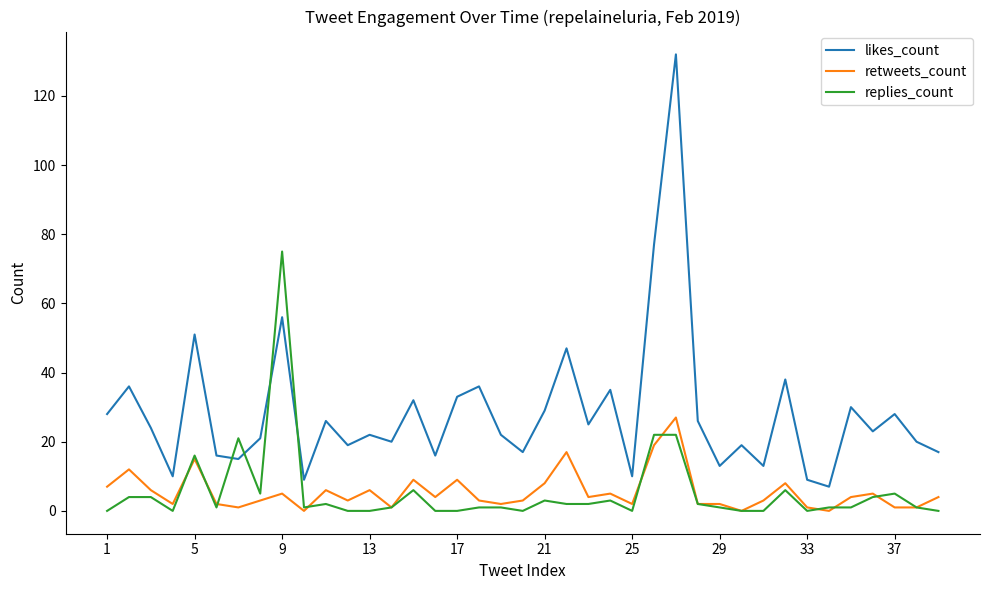

What is the greatest value displayed?

132